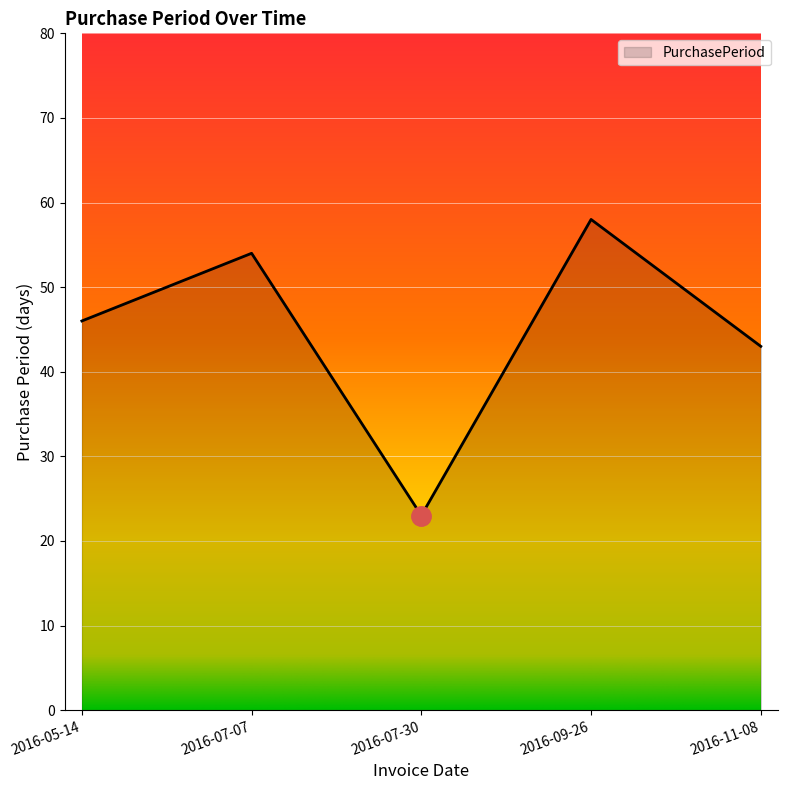

True or false: the data shows 82 at 2016-05-14.

False